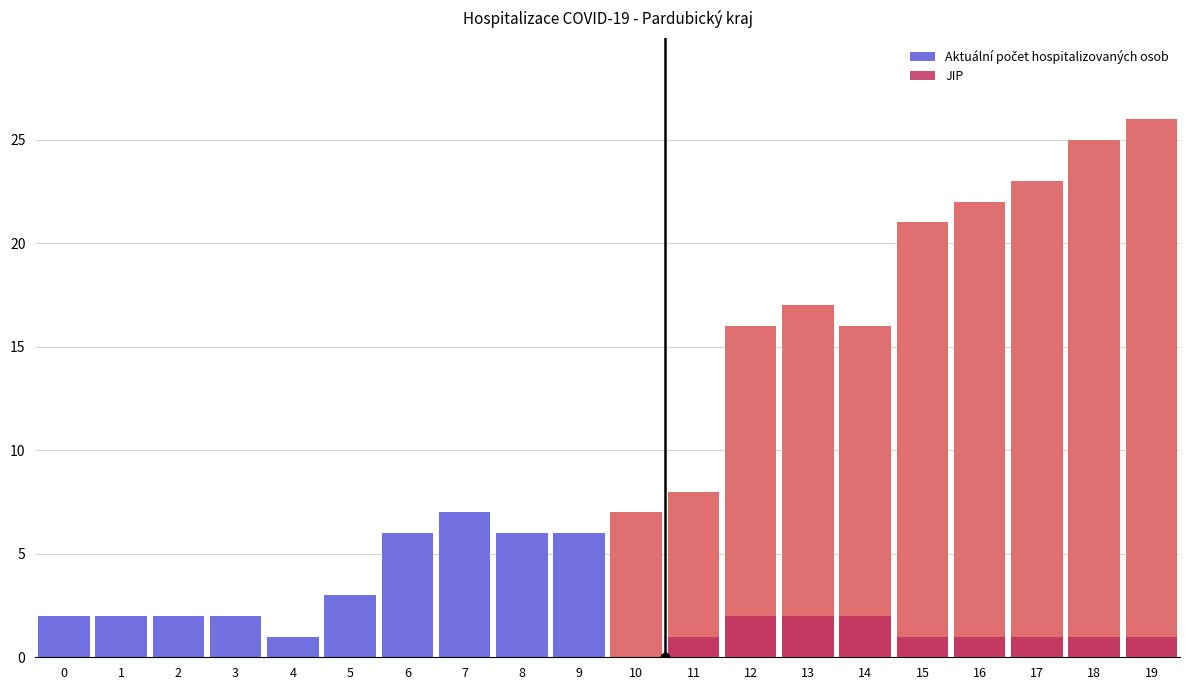

List the series in order of their peak value, highest first.

Aktuální počet hospitalizovaných osob, JIP